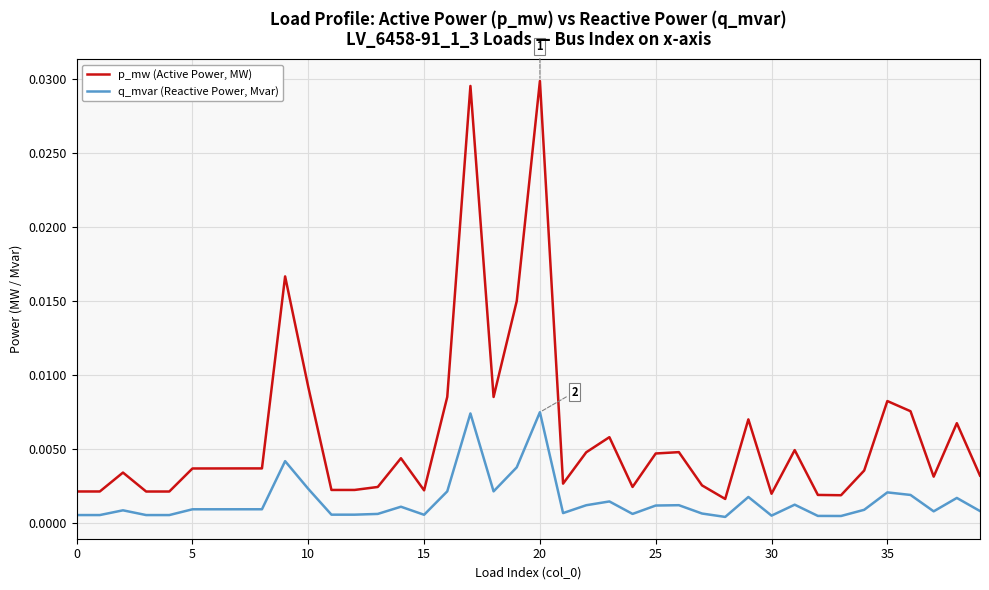

True or false: q_mvar (Reactive Power, Mvar) and p_mw (Active Power, MW) intersect in this chart.

False